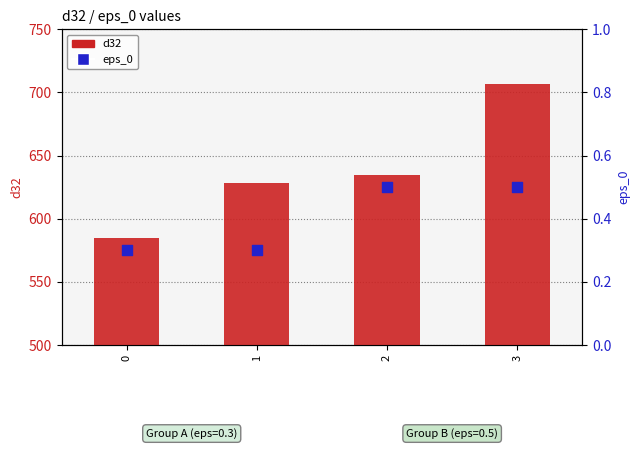

At how many categories does at least one series exceed 495?

4